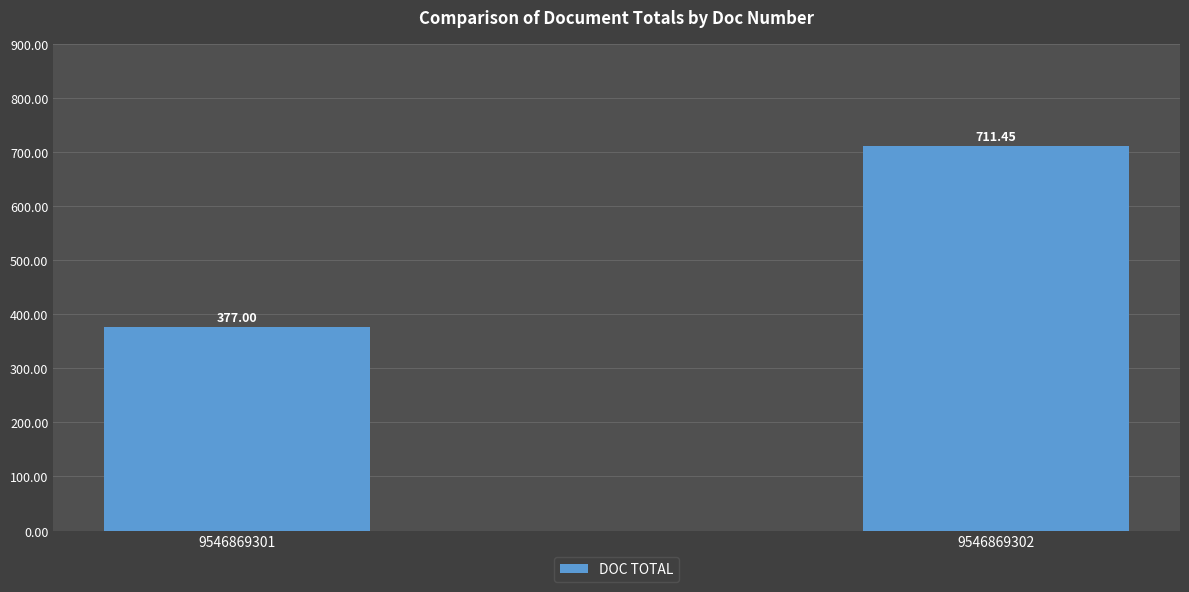

Approximately how many times larger is the value at 9546869301 compared to 9546869302?

0.5